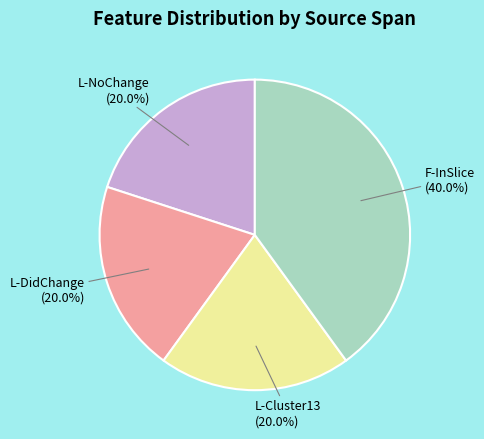

To the nearest percent, what is the difference between the largest and smallest slice percentages?

20%